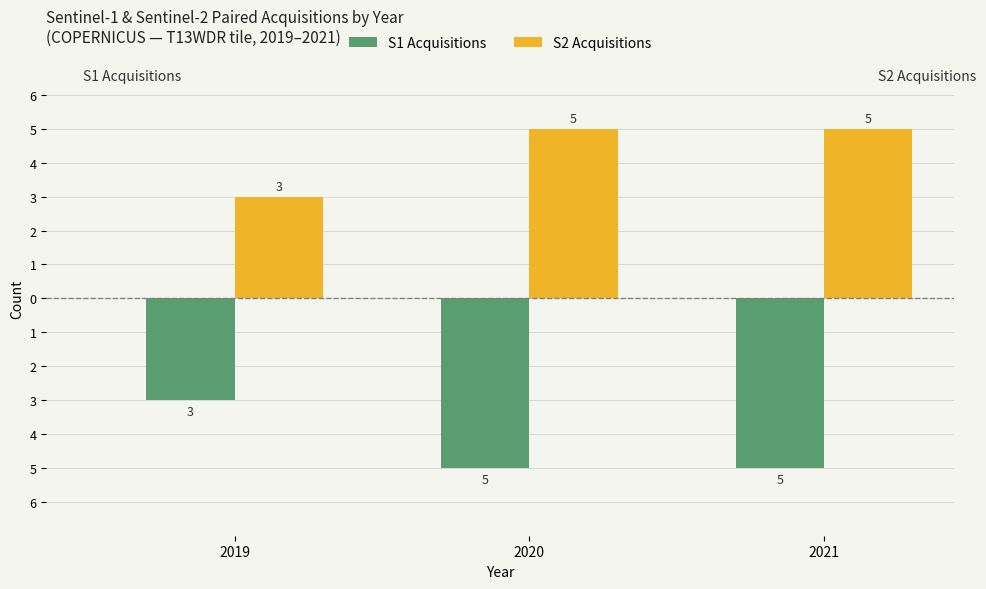

Reading right to left, transcribe all the data shown in this chart.

S1 Acquisitions: 2021=-5	2020=-5	2019=-3
S2 Acquisitions: 2021=5	2020=5	2019=3